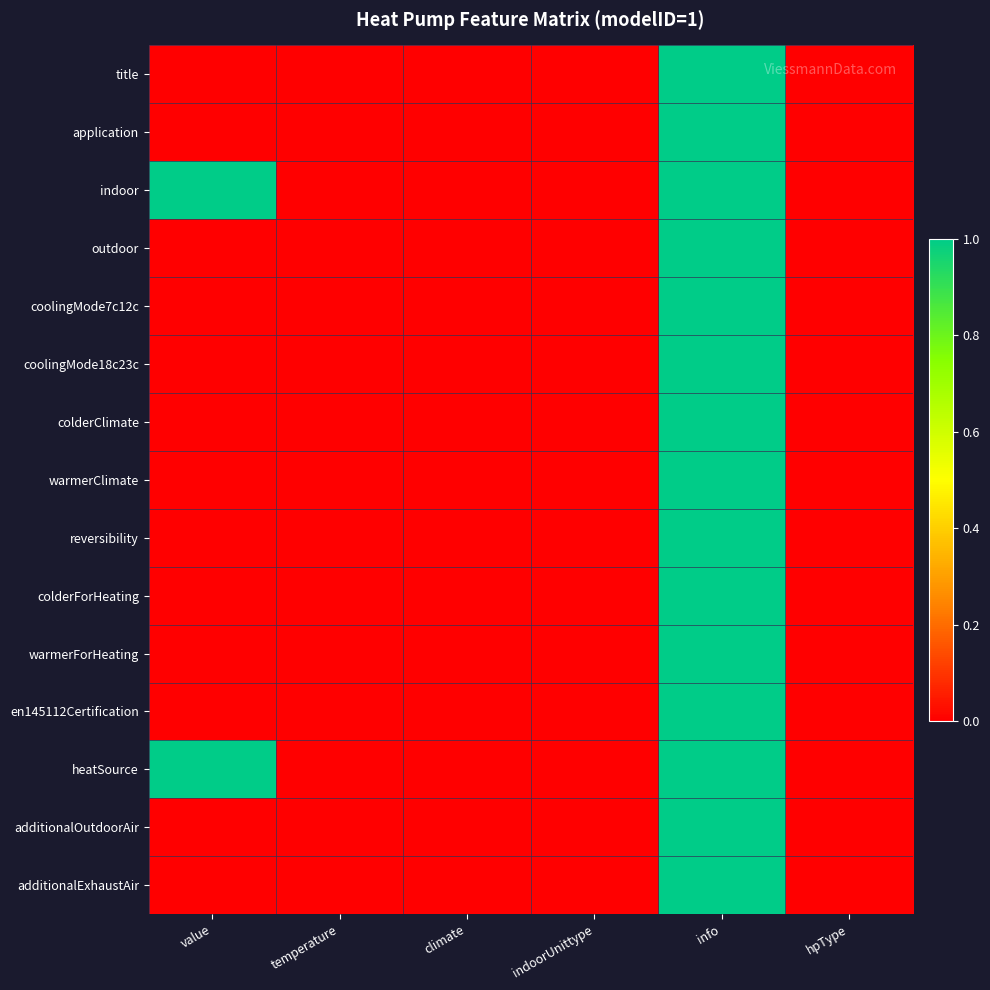

Count the number of data series in this chart.

15